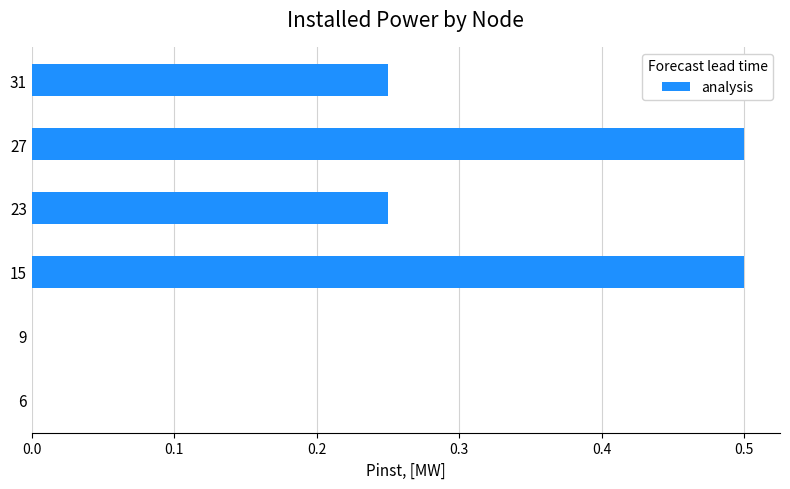

True or false: the data shows 0.4 at 23.

False